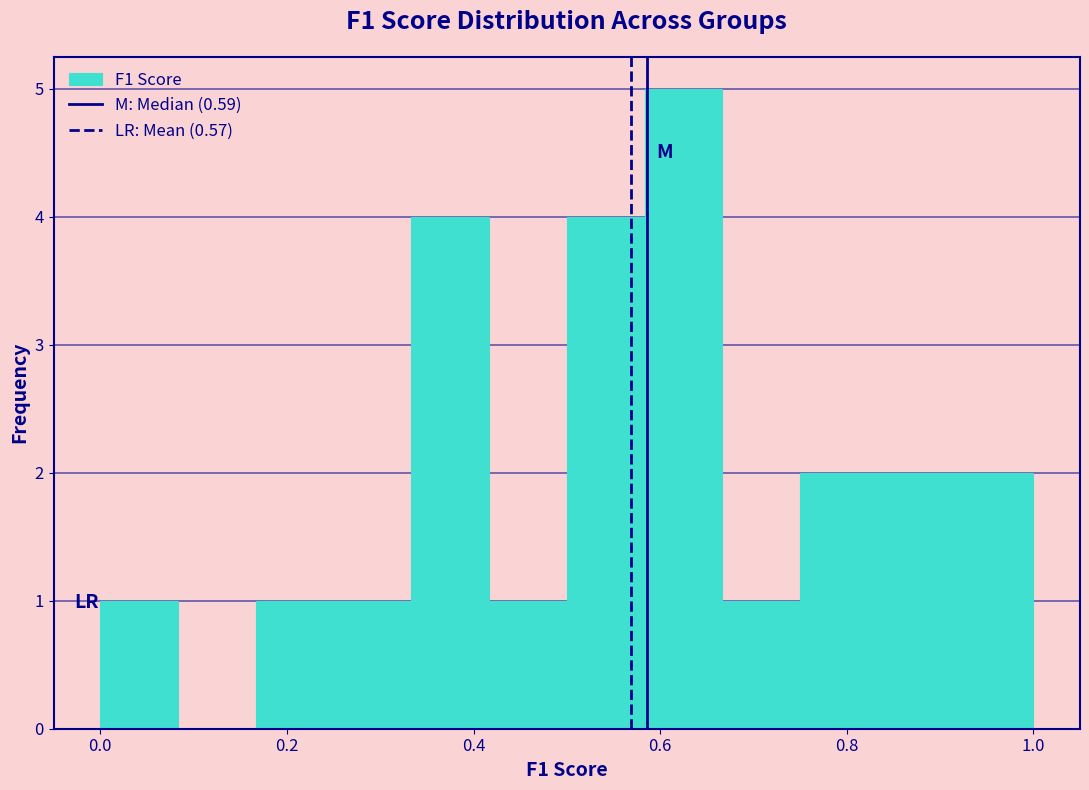

Reading left to right, list every bar in this chart as the range it spans on the x-axis followed by its height. Neither the bar edges nor the heights are printed on the chart, so give them approximately, as read against the axes.

0.00 to 0.08: 1
0.08 to 0.16: 0
0.16 to 0.26: 1
0.26 to 0.34: 1
0.34 to 0.42: 4
0.42 to 0.50: 1
0.50 to 0.58: 4
0.58 to 0.66: 5
0.66 to 0.76: 1
0.76 to 0.84: 2
0.84 to 0.92: 2
0.92 to 1.00: 2